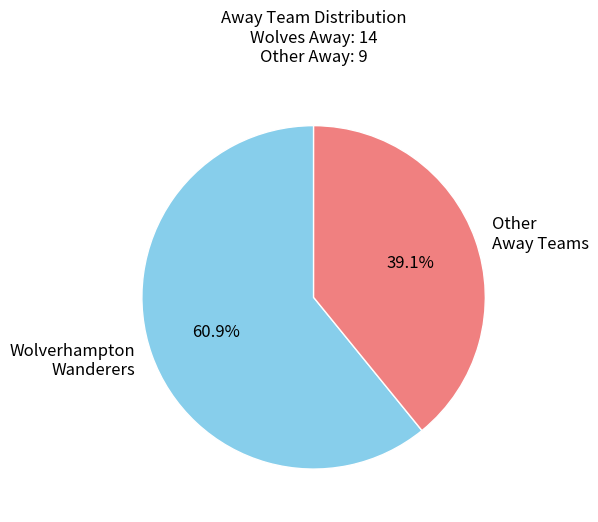

What portion of the pie excludes Wolverhampton Wanderers?

39.1%